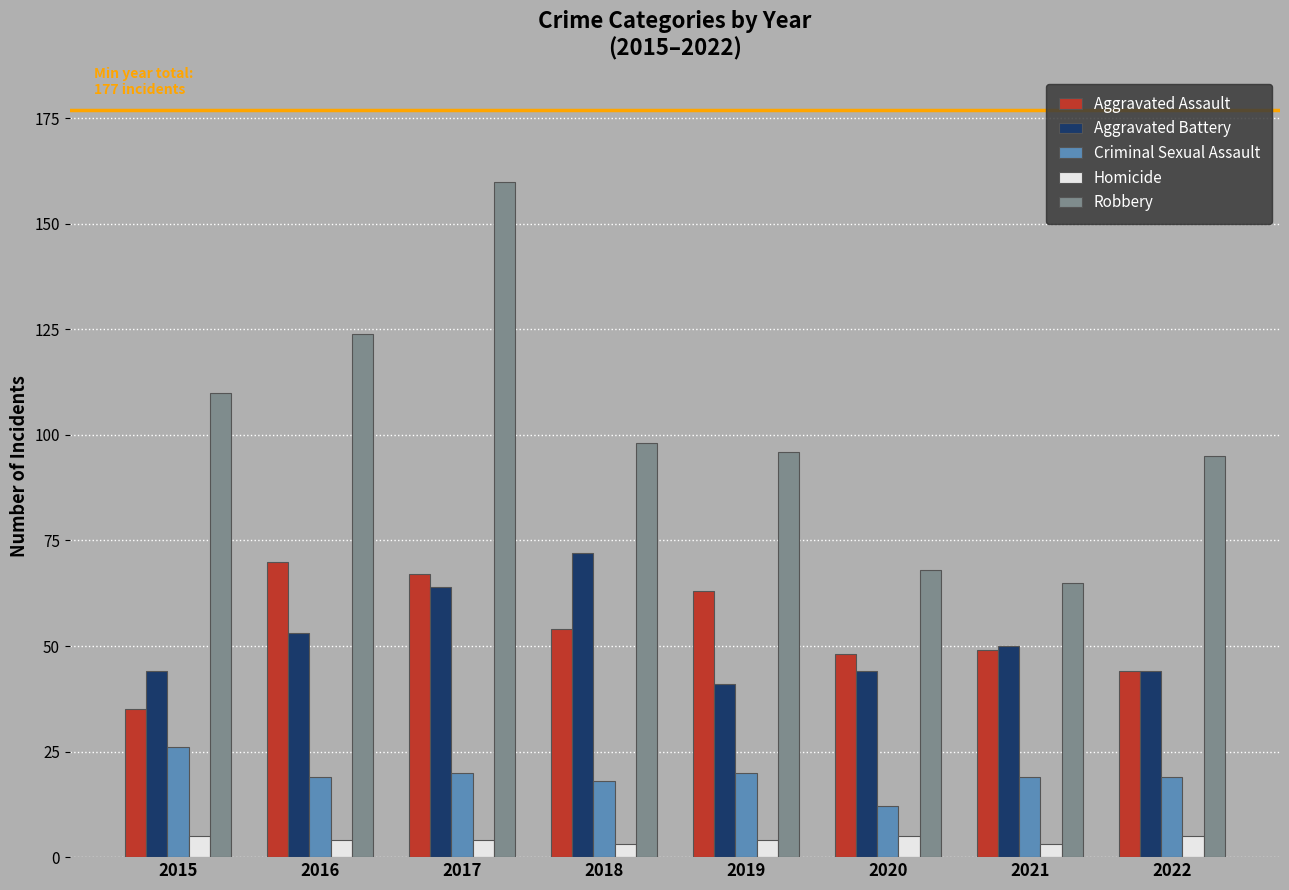

The Aggravated Battery series shows 44 at 2020. True or false?

True